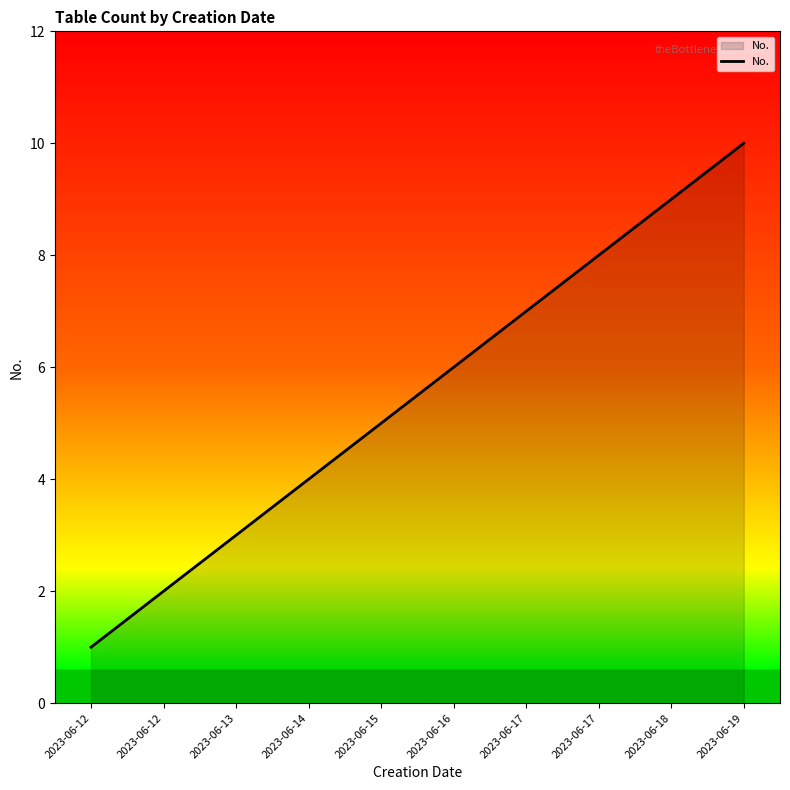

How many values are below 6?

5